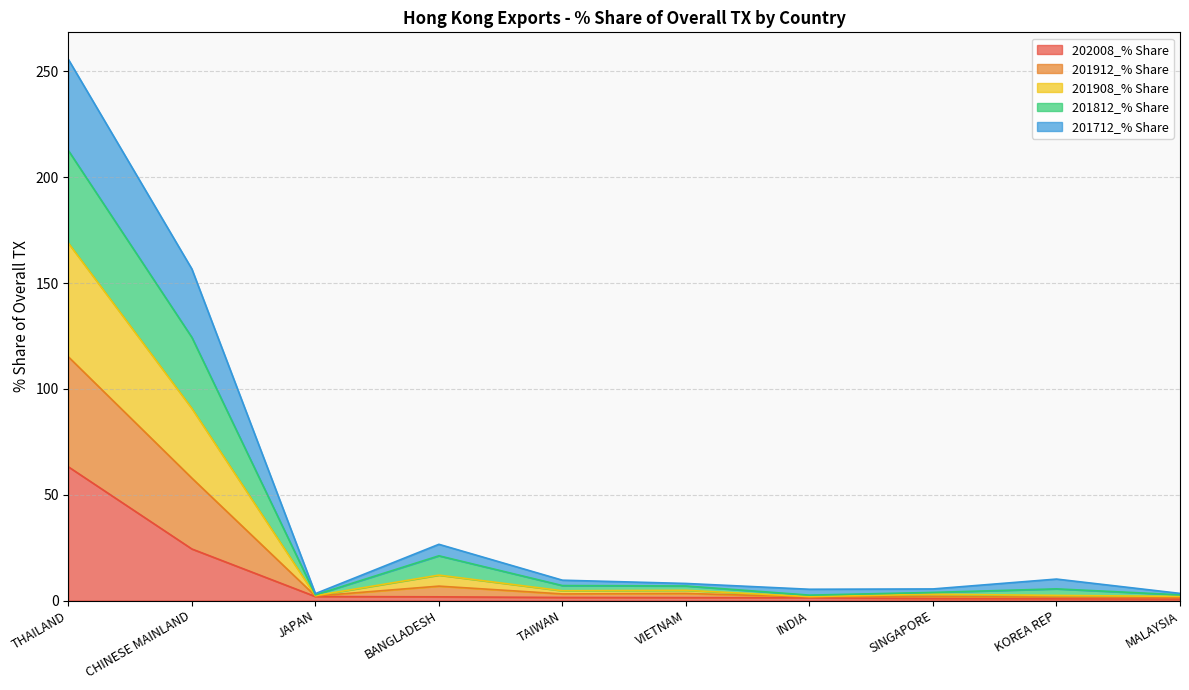

At which category is the sum across all series the highest?

THAILAND